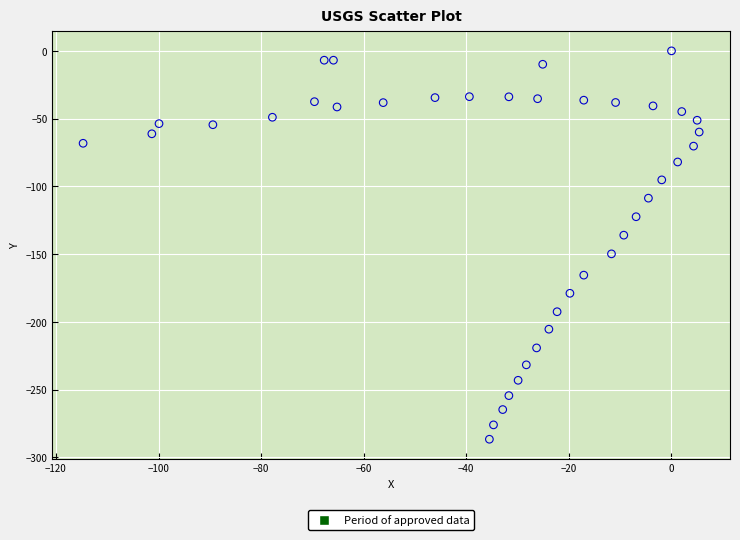

What is the range of Y values (max minus min)?

286.6